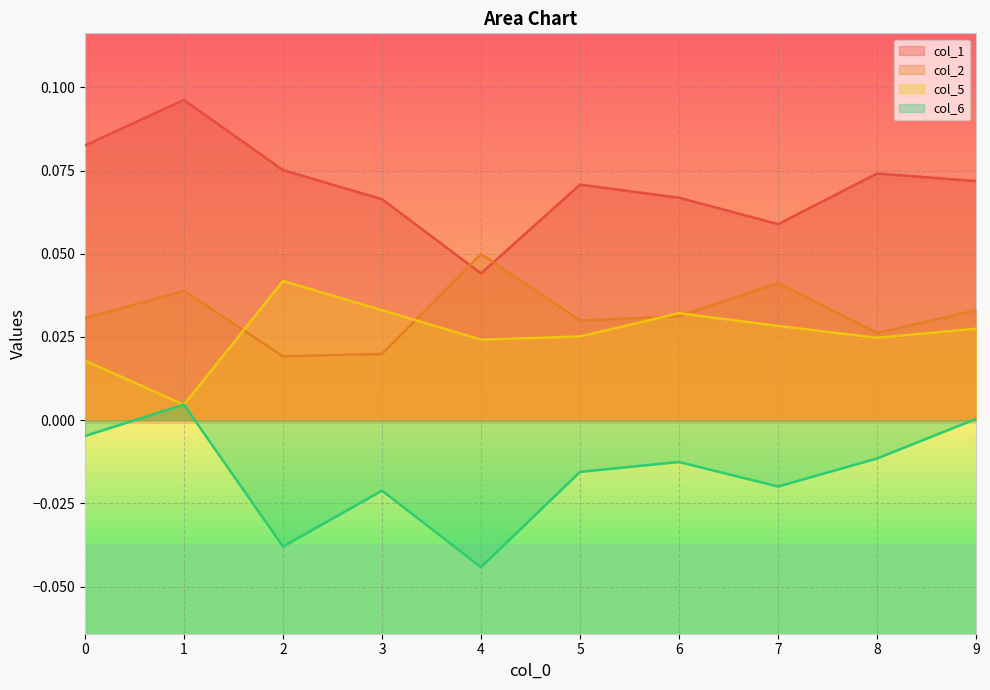

Reading left to right, extract all data points from this chart.

col_1: 0=0.1	1=0.1	2=0.1	3=0.1	4=0.0	5=0.1	6=0.1	7=0.1	8=0.1	9=0.1
col_2: 0=0.0	1=0.0	2=0.0	3=0.0	4=0.0	5=0.0	6=0.0	7=0.0	8=0.0	9=0.0
col_5: 0=0.0	1=0.0	2=0.0	3=0.0	4=0.0	5=0.0	6=0.0	7=0.0	8=0.0	9=0.0
col_6: 0=-0.0	1=0.0	2=-0.0	3=-0.0	4=-0.0	5=-0.0	6=-0.0	7=-0.0	8=-0.0	9=0.0